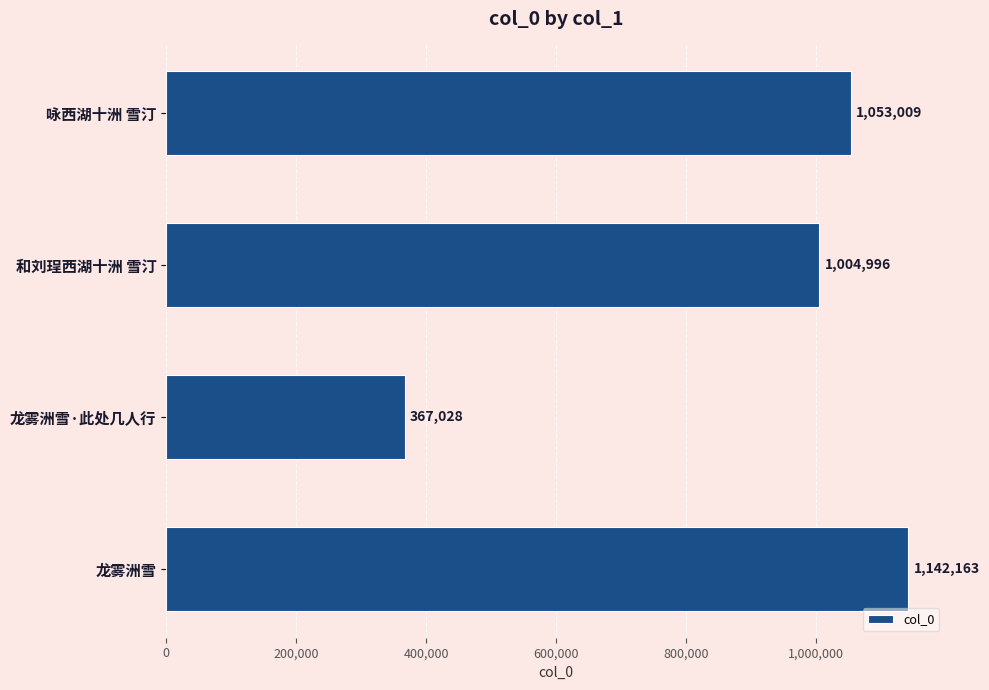

Count the number of data series in this chart.

1